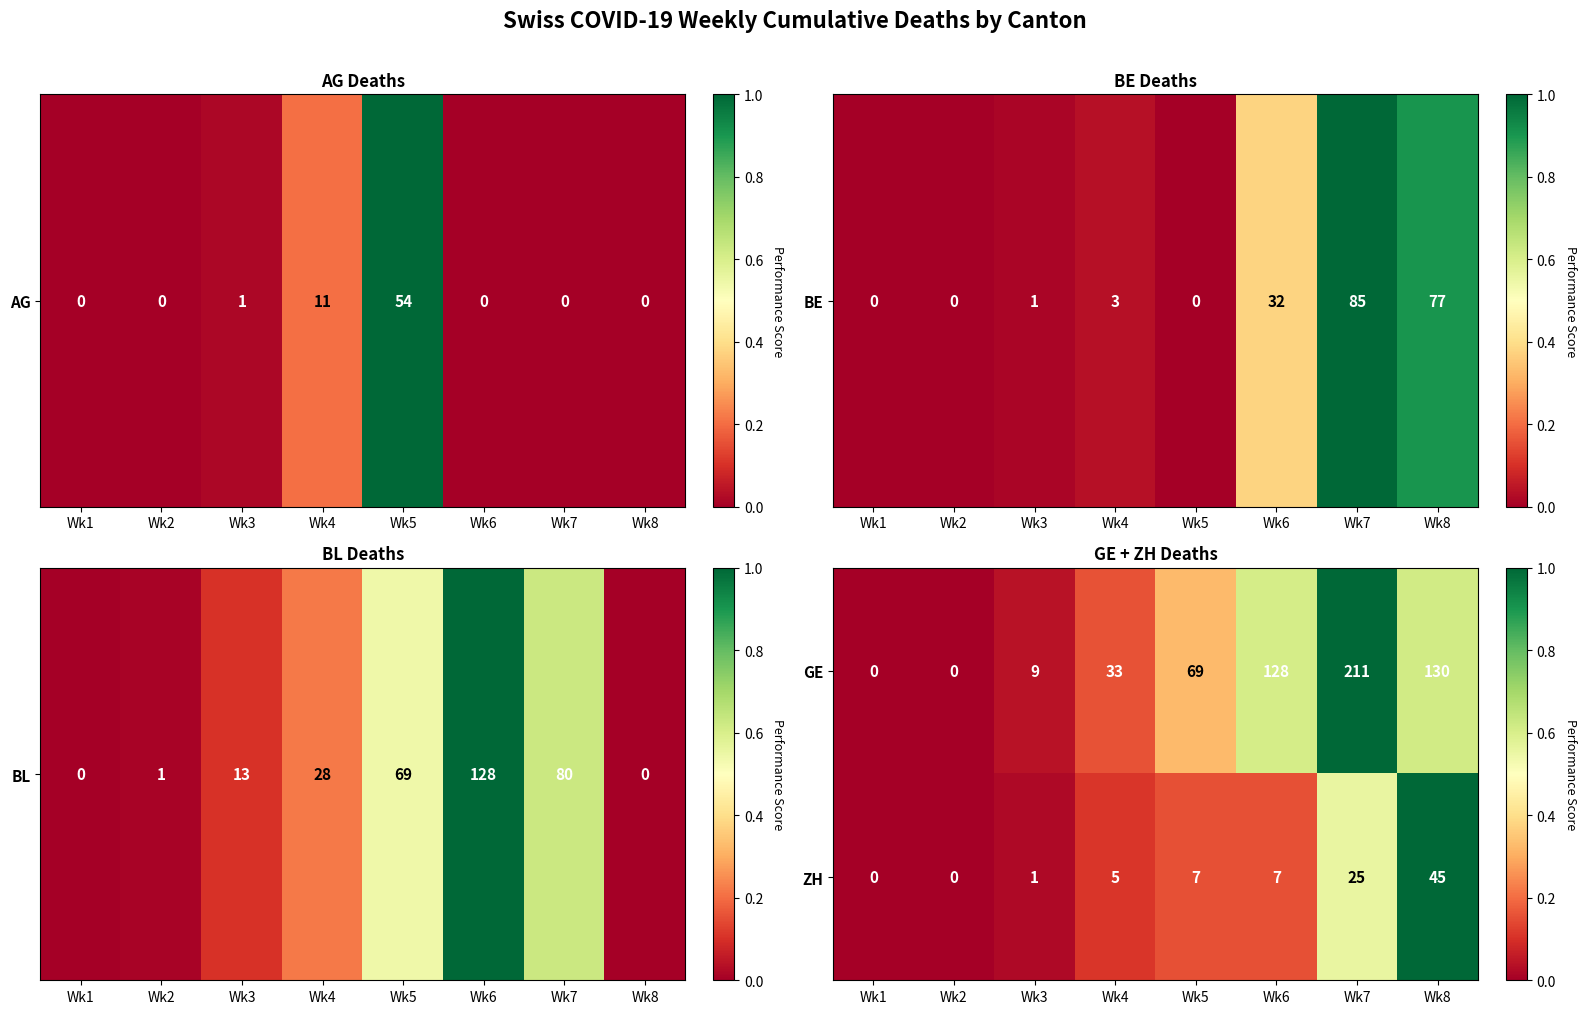

What is the difference between the highest and lowest values at Wk8?

85